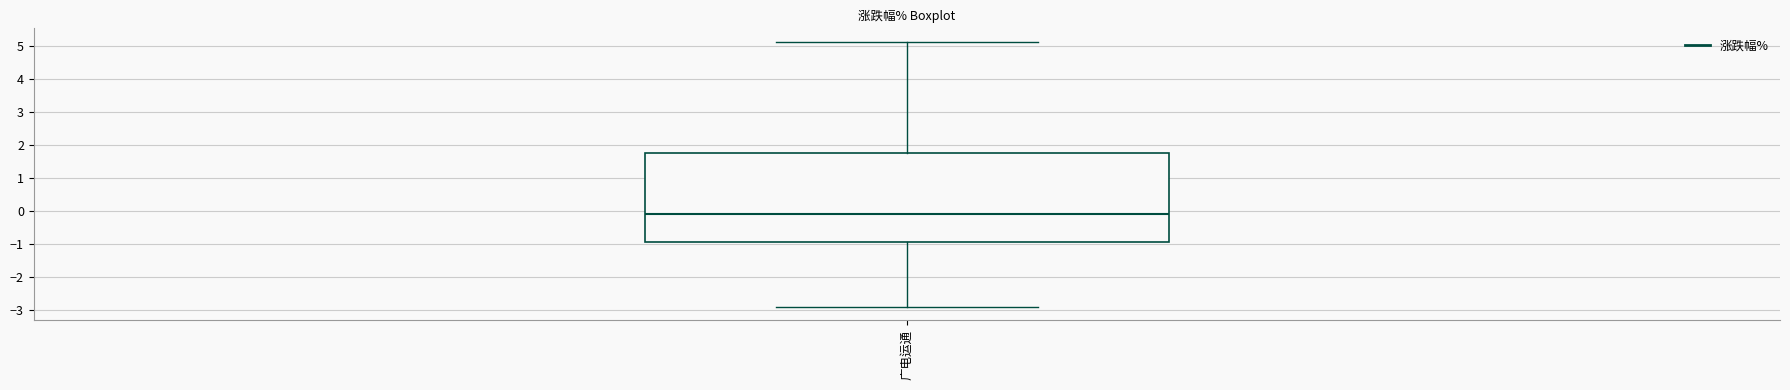

Transcribe this box plot: give where the median line is, the range the box spans, and where the two whiskers end, as read against the y-axis. The values are not printed on the chart, so give them approximately, as read against the axis.

median -0.1, box -0.9 to 1.8, whiskers -2.9 to 5.1